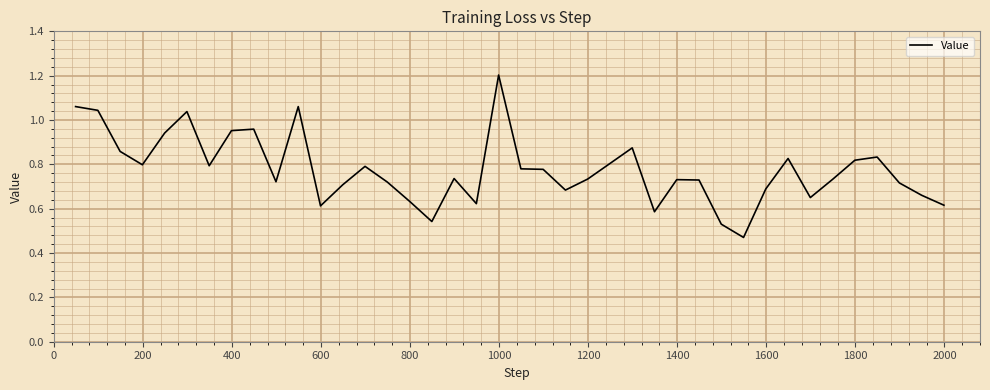

What is the greatest value displayed?

1.2